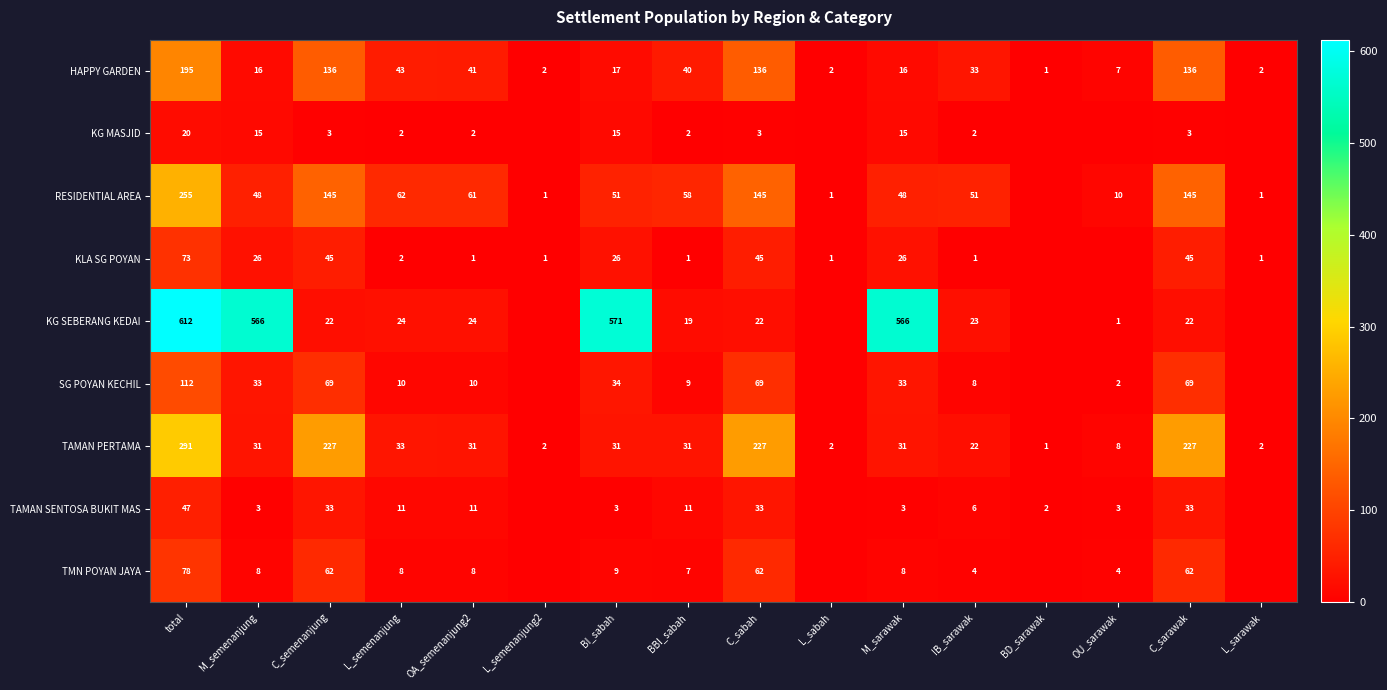

At how many categories does at least one series exceed 38?

11